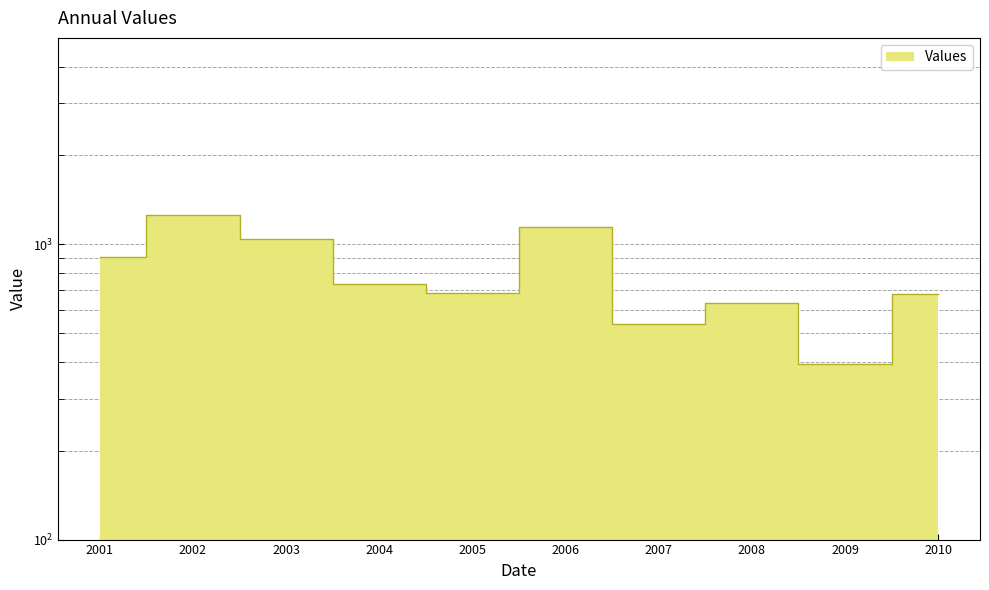

What is the difference between the values at 2001 and 2010?

222.2